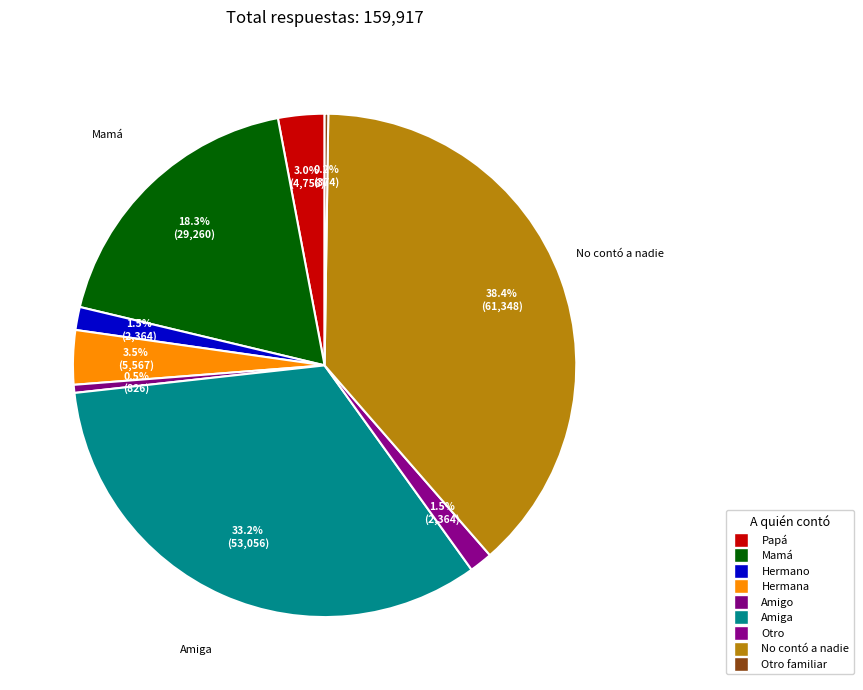

Count the number of slices in the pie.

9